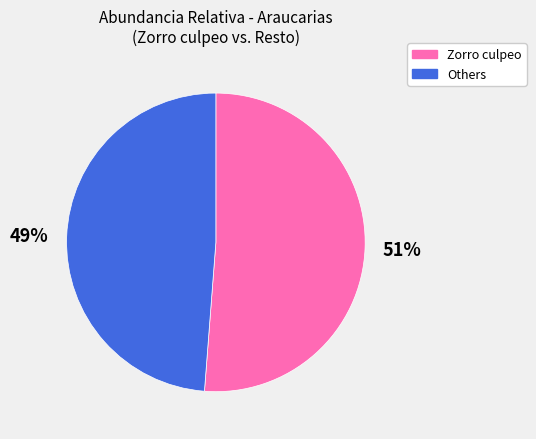

To the nearest percent, what is the average slice percentage?

50%